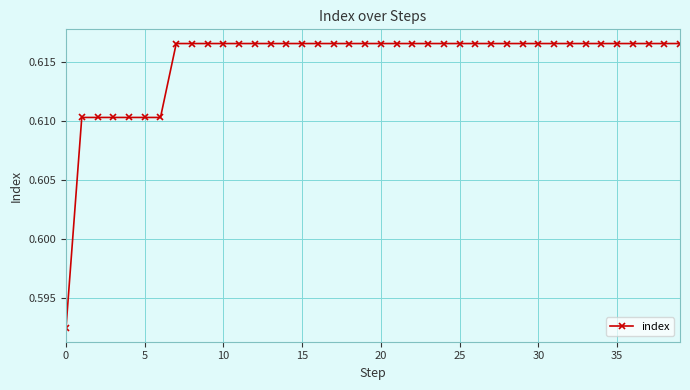

What is the sum of all values?

24.6